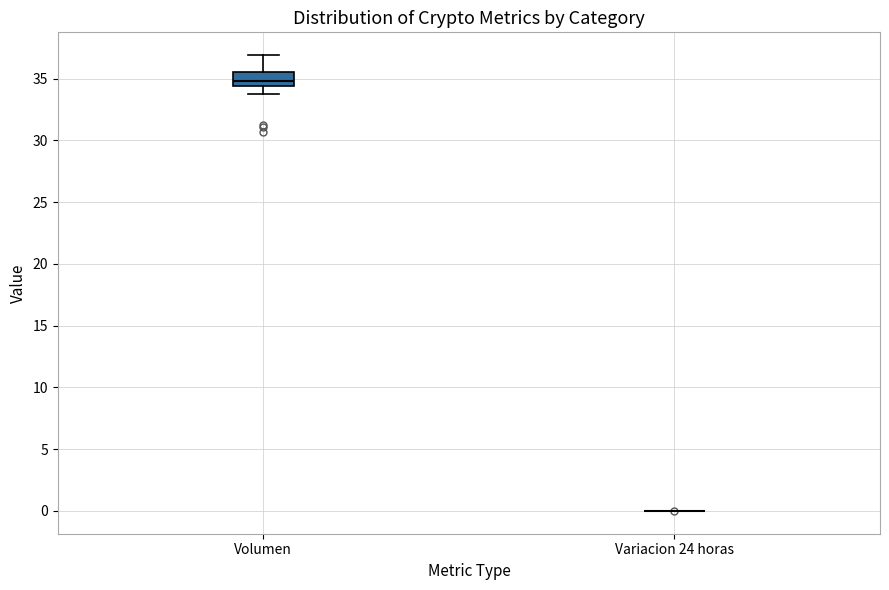

Which box is the tallest, from its lower edge to its upper edge?

Volumen